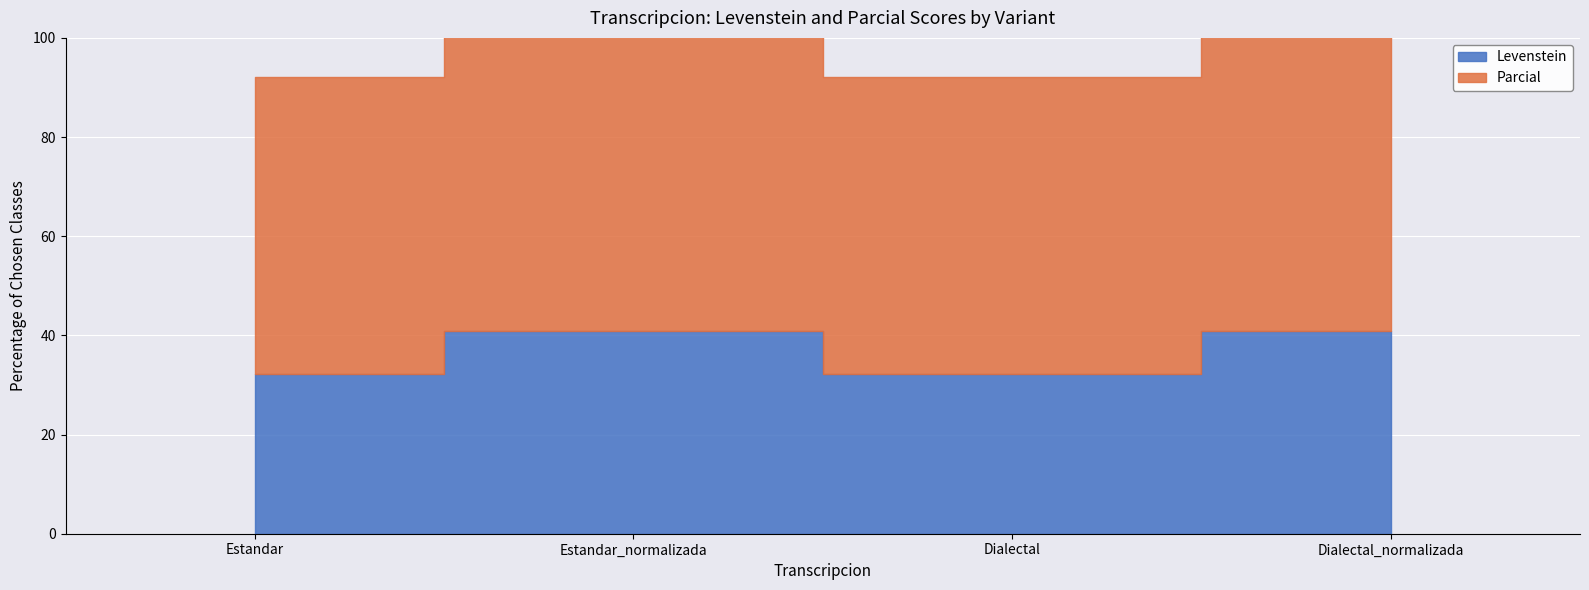

What is the label of the 1st point from the left?

Estandar